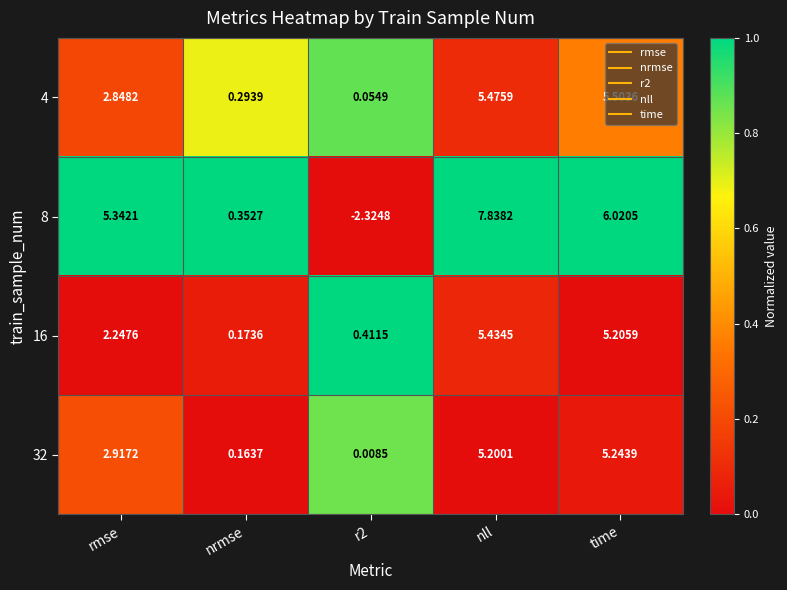

At which category is the sum across all series the highest?

nll